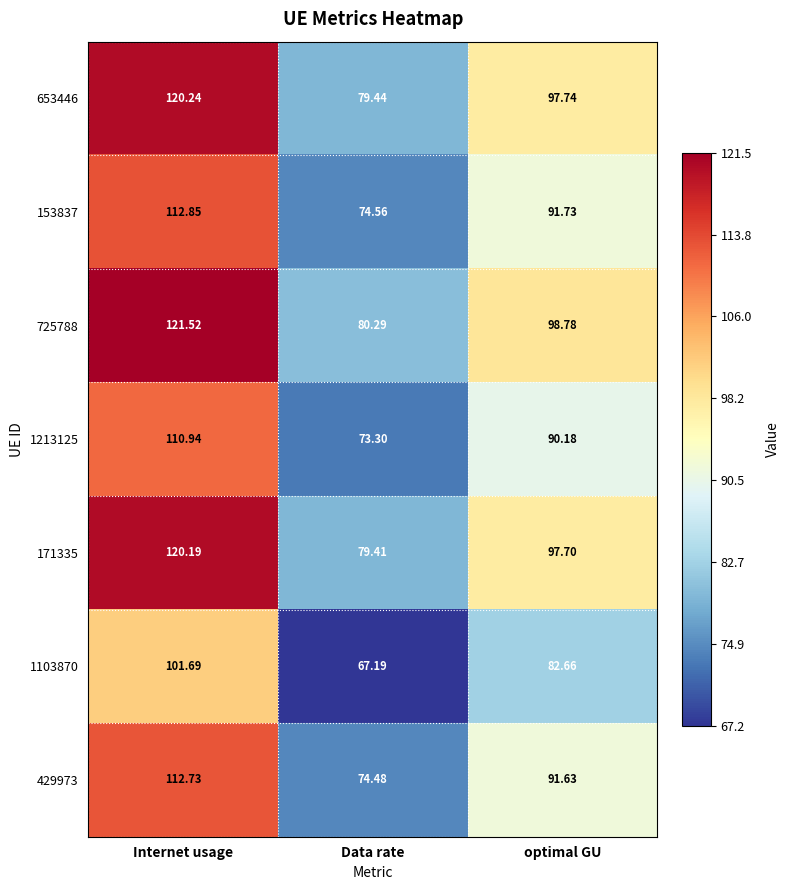

What is the minimum value shown in the chart?

67.2